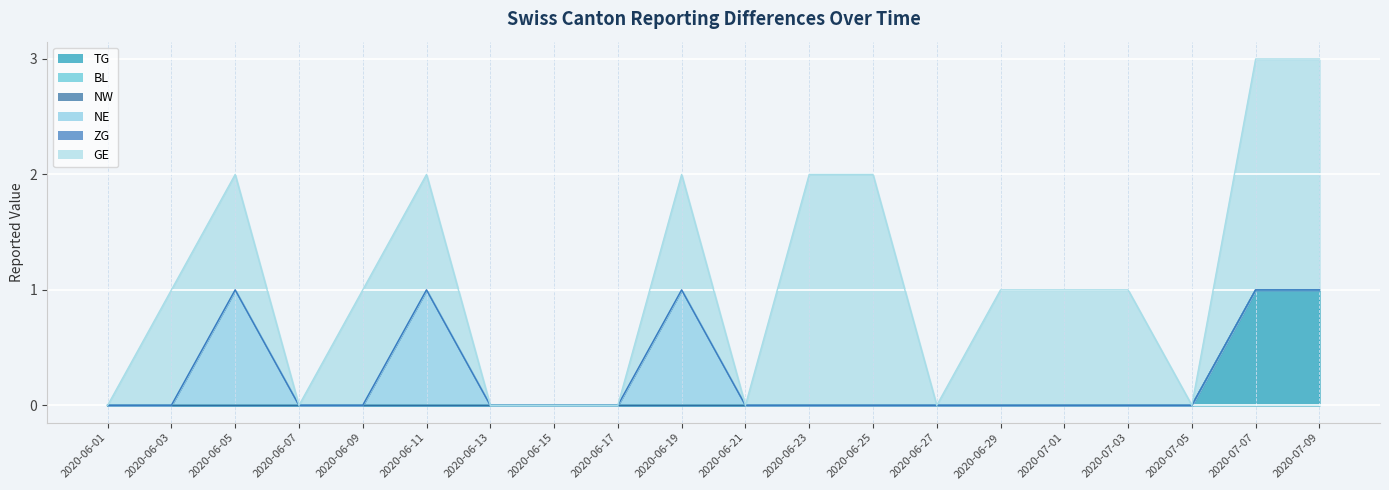

Reading left to right, what are all the values shown in this chart?

TG: 2020-06-01=0	2020-06-03=0	2020-06-05=0	2020-06-07=0	2020-06-09=0	2020-06-11=0	2020-06-13=0	2020-06-15=0	2020-06-17=0	2020-06-19=0	2020-06-21=0	2020-06-23=0	2020-06-25=0	2020-06-27=0	2020-06-29=0	2020-07-01=0	2020-07-03=0	2020-07-05=0	2020-07-07=1	2020-07-09=1
BL: 2020-06-01=0	2020-06-03=0	2020-06-05=0	2020-06-07=0	2020-06-09=0	2020-06-11=0	2020-06-13=0	2020-06-15=0	2020-06-17=0	2020-06-19=0	2020-06-21=0	2020-06-23=0	2020-06-25=0	2020-06-27=0	2020-06-29=0	2020-07-01=0	2020-07-03=0	2020-07-05=0	2020-07-07=0	2020-07-09=0
NW: 2020-06-01=0	2020-06-03=0	2020-06-05=0	2020-06-07=0	2020-06-09=0	2020-06-11=0	2020-06-13=0	2020-06-15=0	2020-06-17=0	2020-06-19=0	2020-06-21=0	2020-06-23=0	2020-06-25=0	2020-06-27=0	2020-06-29=0	2020-07-01=0	2020-07-03=0	2020-07-05=0	2020-07-07=0	2020-07-09=0
NE: 2020-06-01=0	2020-06-03=0	2020-06-05=1	2020-06-07=0	2020-06-09=0	2020-06-11=1	2020-06-13=0	2020-06-15=0	2020-06-17=0	2020-06-19=1	2020-06-21=0	2020-06-23=0	2020-06-25=0	2020-06-27=0	2020-06-29=0	2020-07-01=0	2020-07-03=0	2020-07-05=0	2020-07-07=0	2020-07-09=0
ZG: 2020-06-01=0	2020-06-03=0	2020-06-05=0	2020-06-07=0	2020-06-09=0	2020-06-11=0	2020-06-13=0	2020-06-15=0	2020-06-17=0	2020-06-19=0	2020-06-21=0	2020-06-23=0	2020-06-25=0	2020-06-27=0	2020-06-29=0	2020-07-01=0	2020-07-03=0	2020-07-05=0	2020-07-07=0	2020-07-09=0
GE: 2020-06-01=0	2020-06-03=1	2020-06-05=1	2020-06-07=0	2020-06-09=1	2020-06-11=1	2020-06-13=0	2020-06-15=0	2020-06-17=0	2020-06-19=1	2020-06-21=0	2020-06-23=2	2020-06-25=2	2020-06-27=0	2020-06-29=1	2020-07-01=1	2020-07-03=1	2020-07-05=0	2020-07-07=2	2020-07-09=2